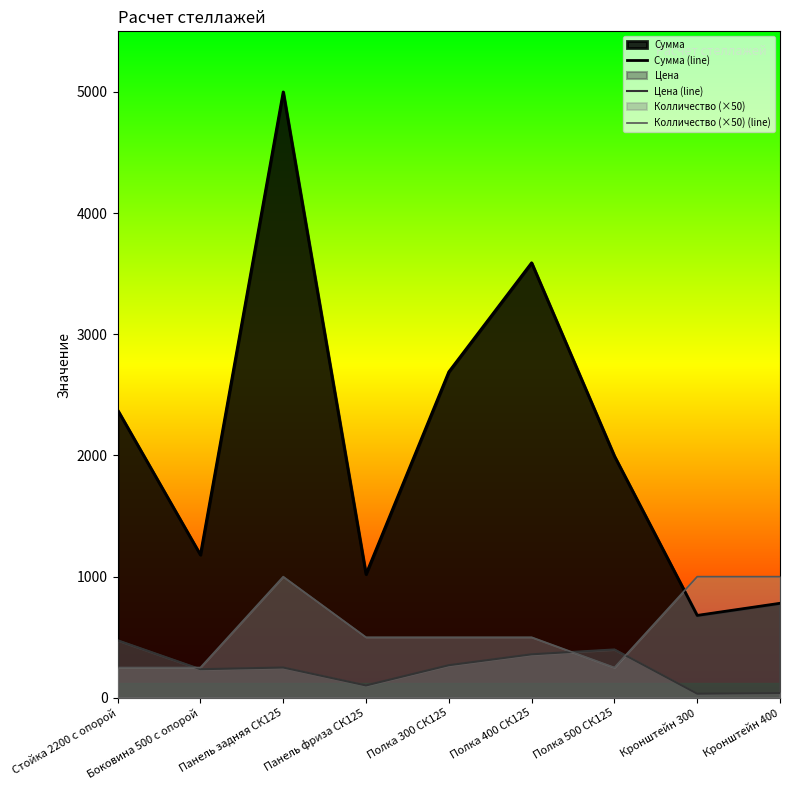

What is the maximum value for Сумма (line)?

5000